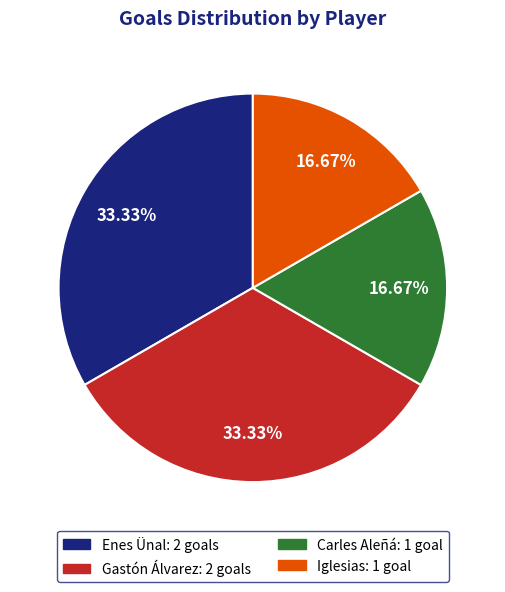

Does Carles Aleñá: 1 goal account for over 50% of the chart?

No